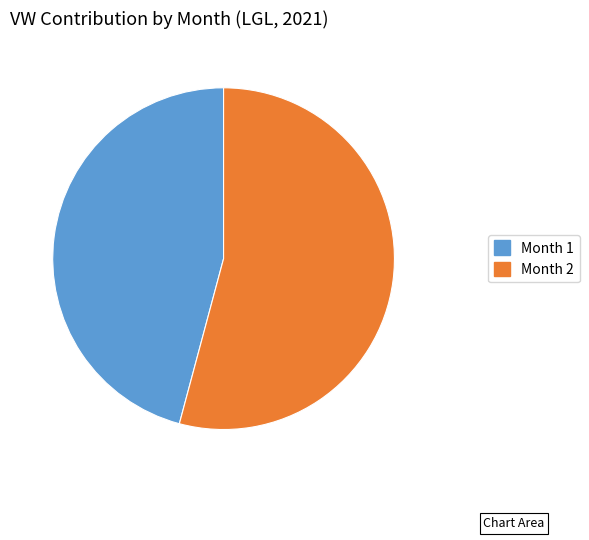

Is there any slice that represents more than half of the pie?

Yes